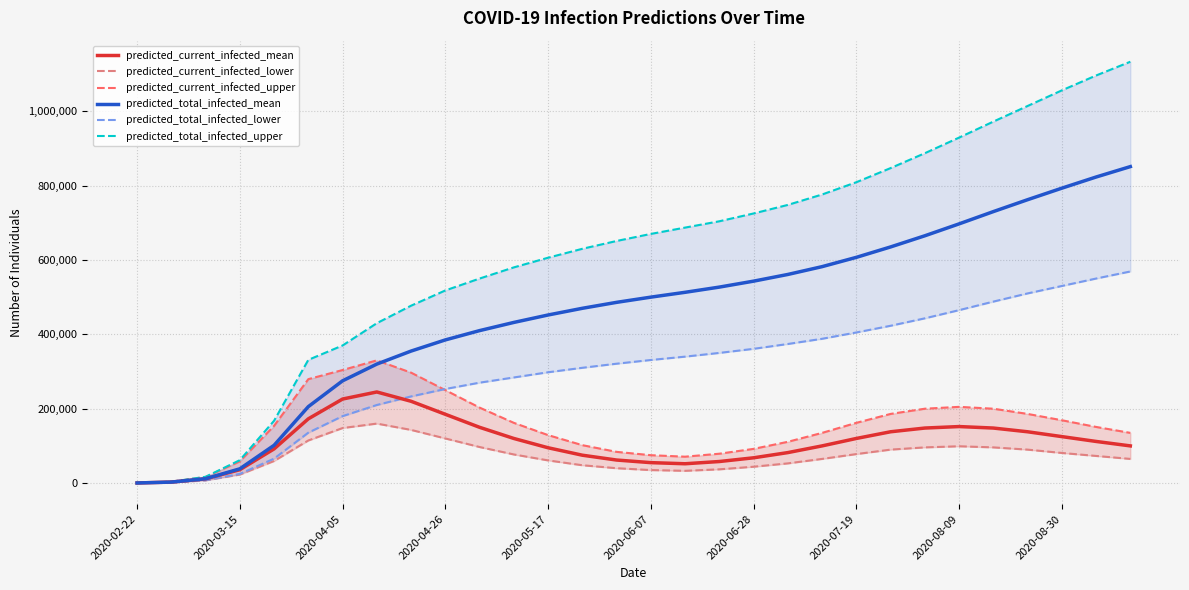

True or false: predicted_current_infected_upper has a value of 148557 at 14.

False